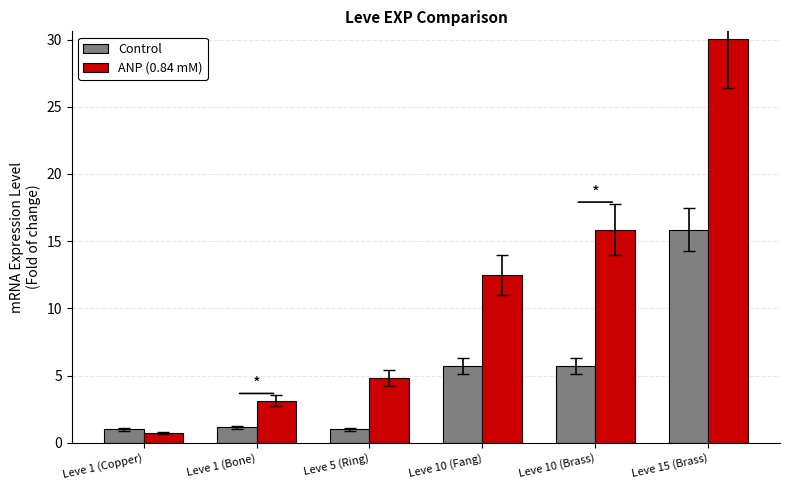

Is the value of Control at Leve 10 (Brass) greater than the value of ANP (0.84 mM) at Leve 5 (Ring)?

Yes